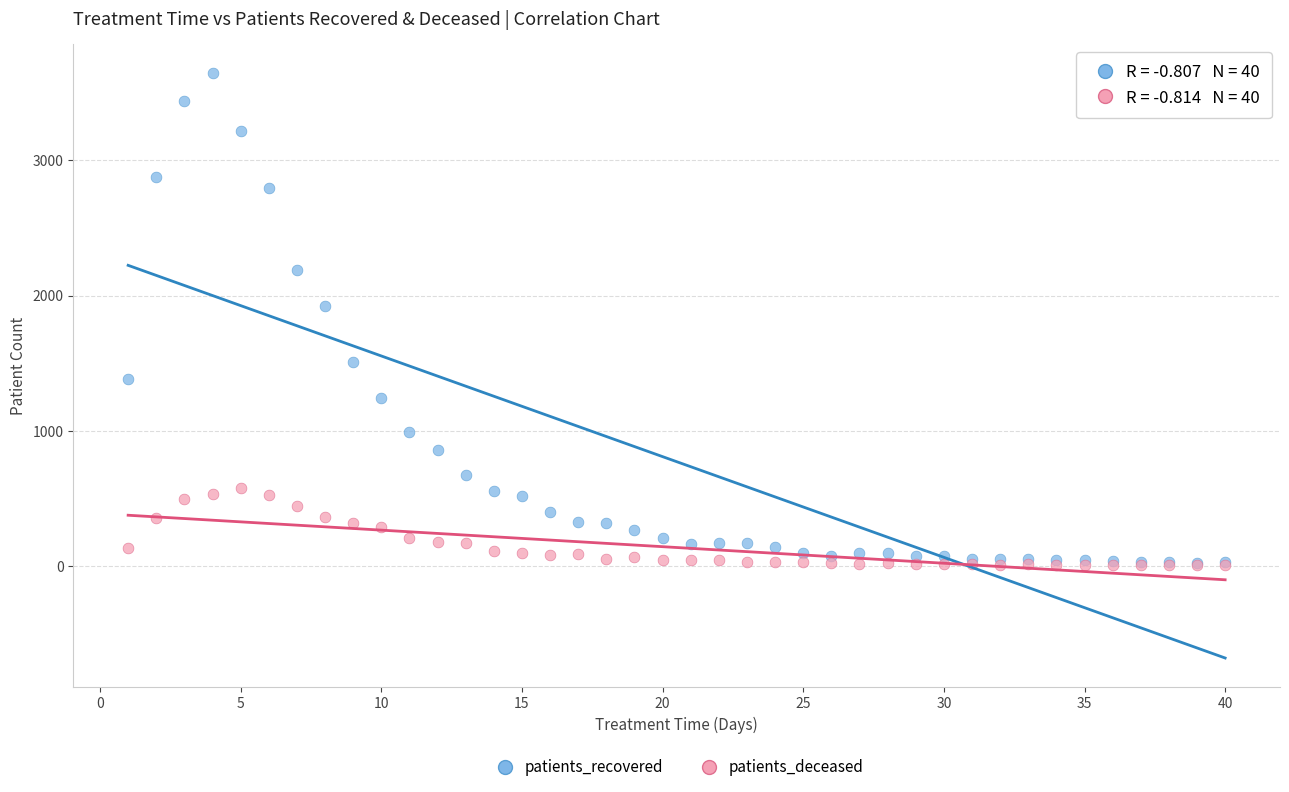

Across all series, what Y value is closest to 1823?

1921